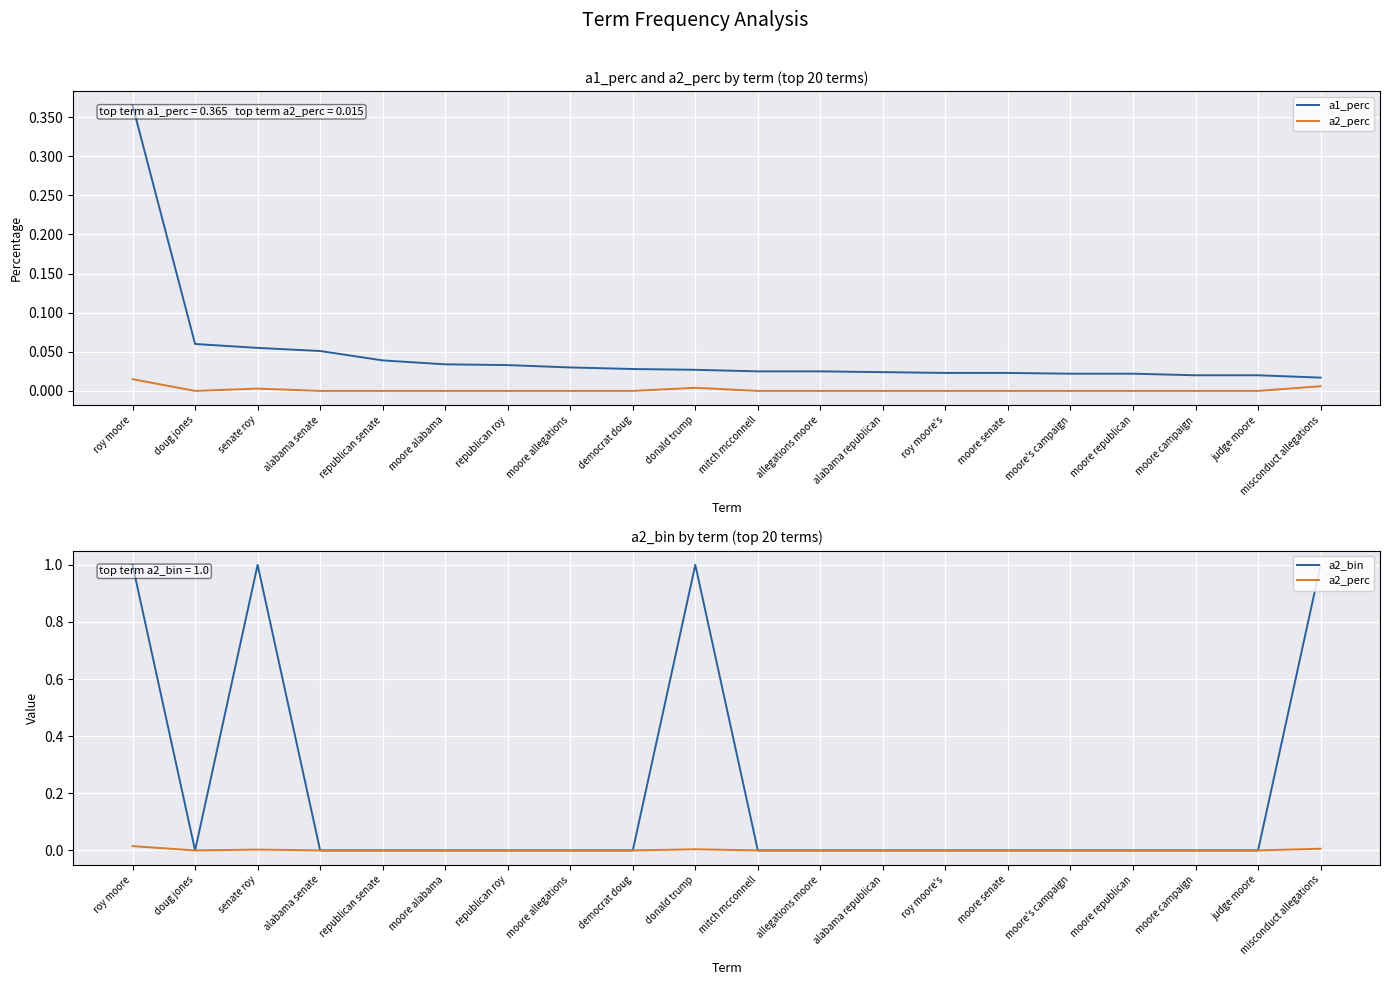

Which series changed the most between allegations moore and moore's campaign?

a1_perc